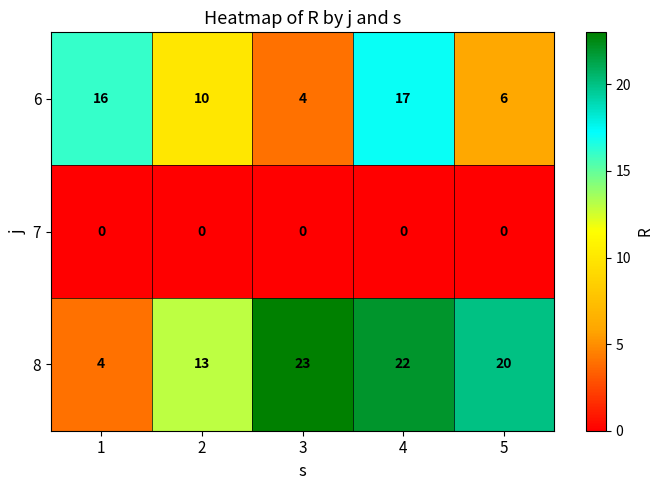

The value of 8 at 3 is 40. True or false?

False